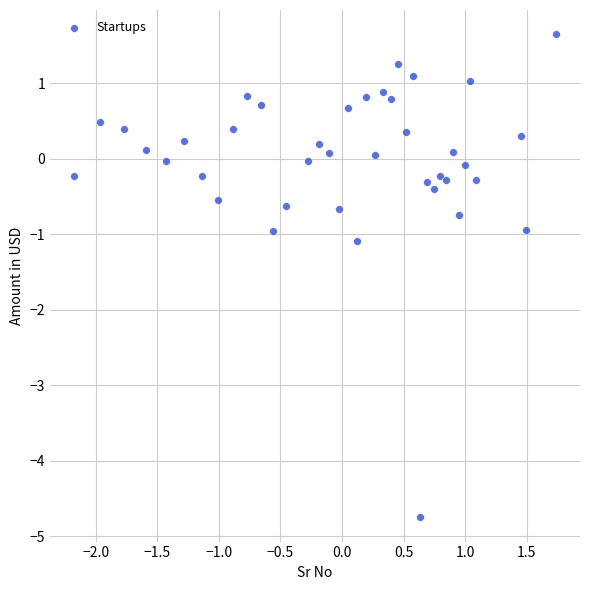

What is the range of Y values (max minus min)?

6.4